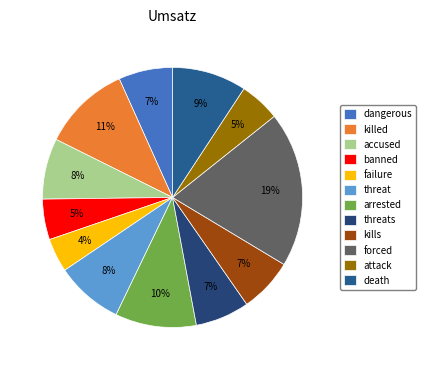

Count the number of slices in the pie.

12